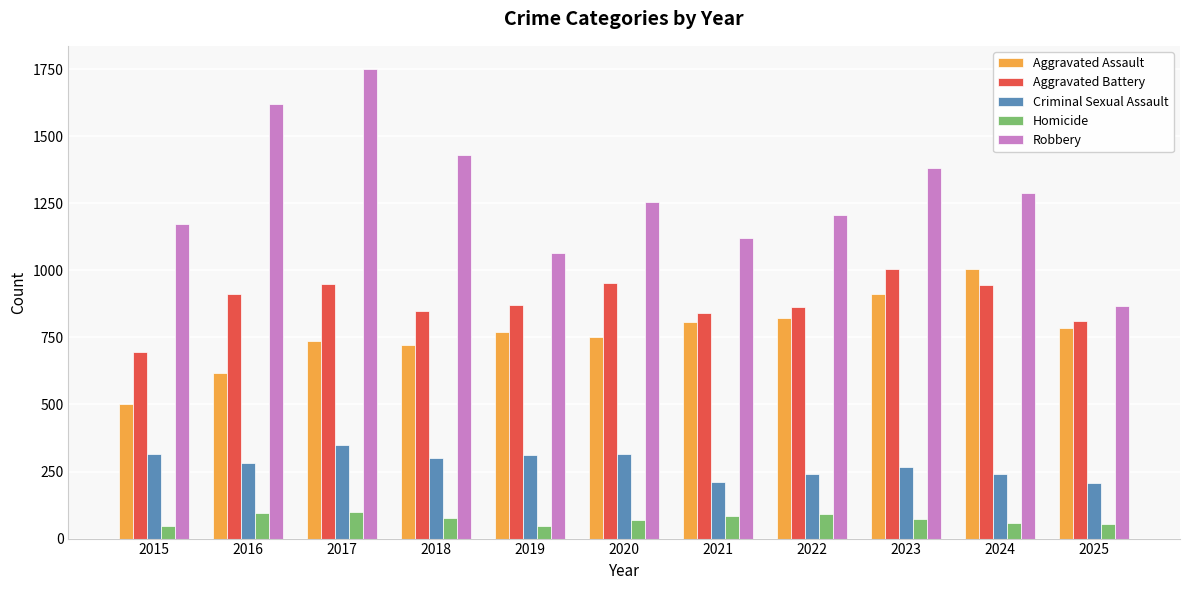

What is the sum of the Robbery values at 2022 and 2015?

2378